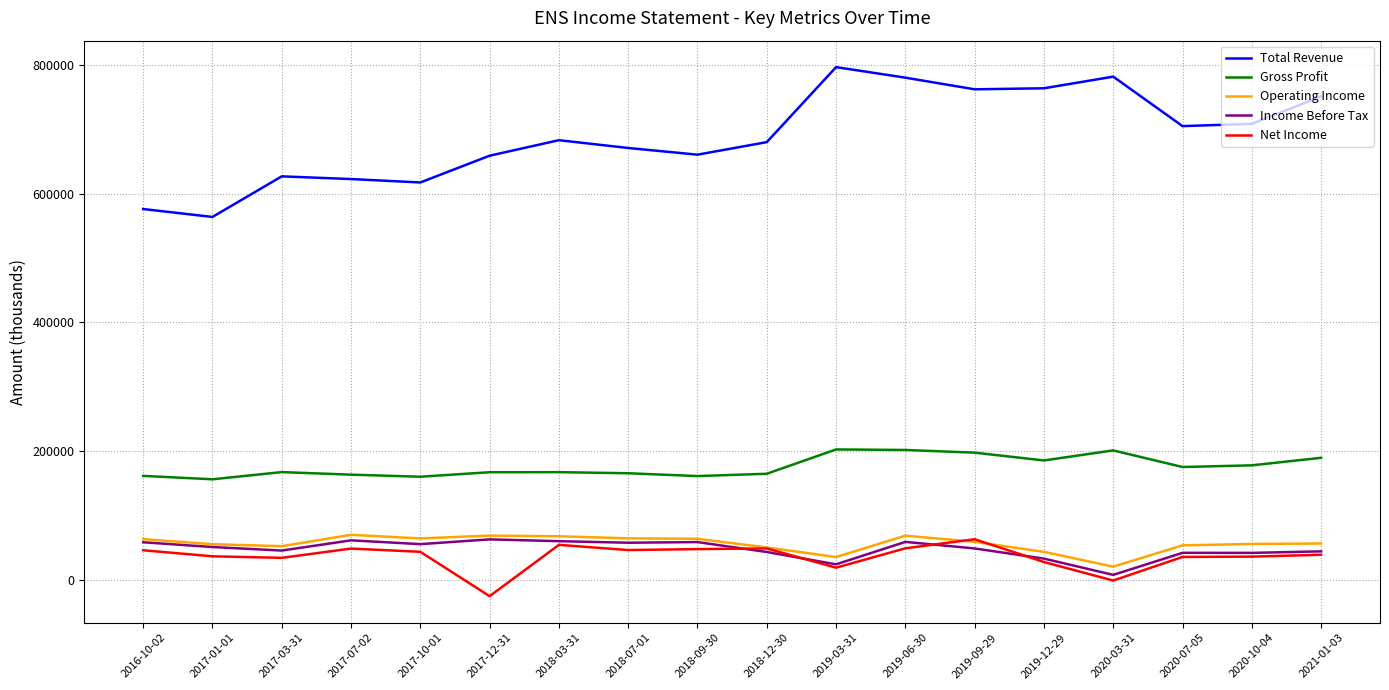

The value of Net Income at 2019-06-30 is 48600. True or false?

True